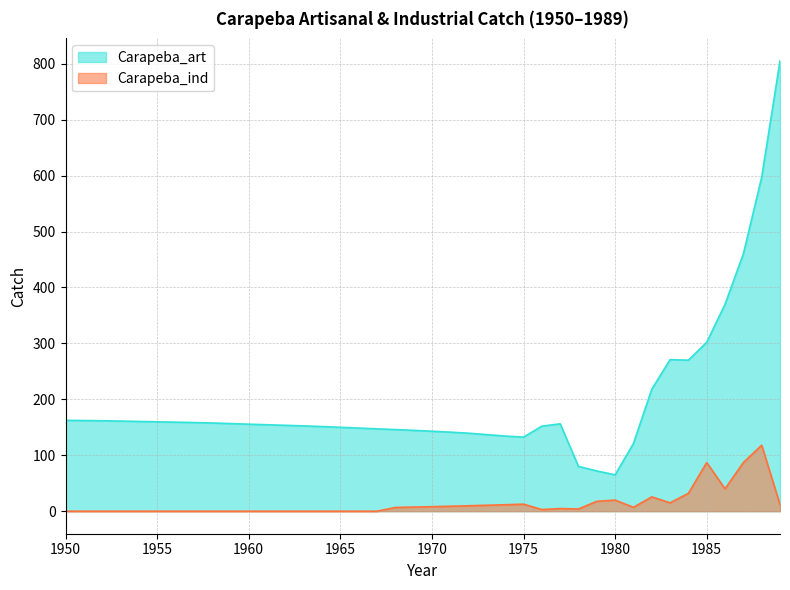

Reading left to right, list all the values displayed in this chart.

Carapeba_art: 1950=162.4	1951=162.1	1952=161.8	1953=161.1	1954=160.5	1955=159.8	1956=159.2	1957=158.5	1958=157.7	1959=156.7	1960=155.6	1961=154.5	1962=153.5	1963=152.5	1964=151.3	1965=150.0	1966=148.6	1967=147.3	1968=146.0	1969=144.5	1970=142.9	1971=141.4	1972=139.4	1973=136.9	1974=134.4	1975=132.5	1976=152.0	1977=156.3	1978=80.0	1979=72.0	1980=65.0	1981=121.0	1982=218.0	1983=271.0	1984=270.0	1985=302.0	1986=370.0	1987=460.0	1988=597.0	1989=805.0
Carapeba_ind: 1950=0.0	1951=0.0	1952=0.0	1953=0.0	1954=0.0	1955=0.0	1956=0.0	1957=0.0	1958=0.0	1959=0.0	1960=0.0	1961=0.0	1962=0.0	1963=0.0	1964=0.0	1965=0.0	1966=0.0	1967=0.0	1968=6.7	1969=7.4	1970=8.1	1971=8.9	1972=9.7	1973=10.6	1974=11.6	1975=12.6	1976=3.0	1977=4.7	1978=4.0	1979=17.7	1980=19.8	1981=7.0	1982=25.6	1983=15.0	1984=32.0	1985=87.0	1986=40.0	1987=87.0	1988=118.0	1989=12.0